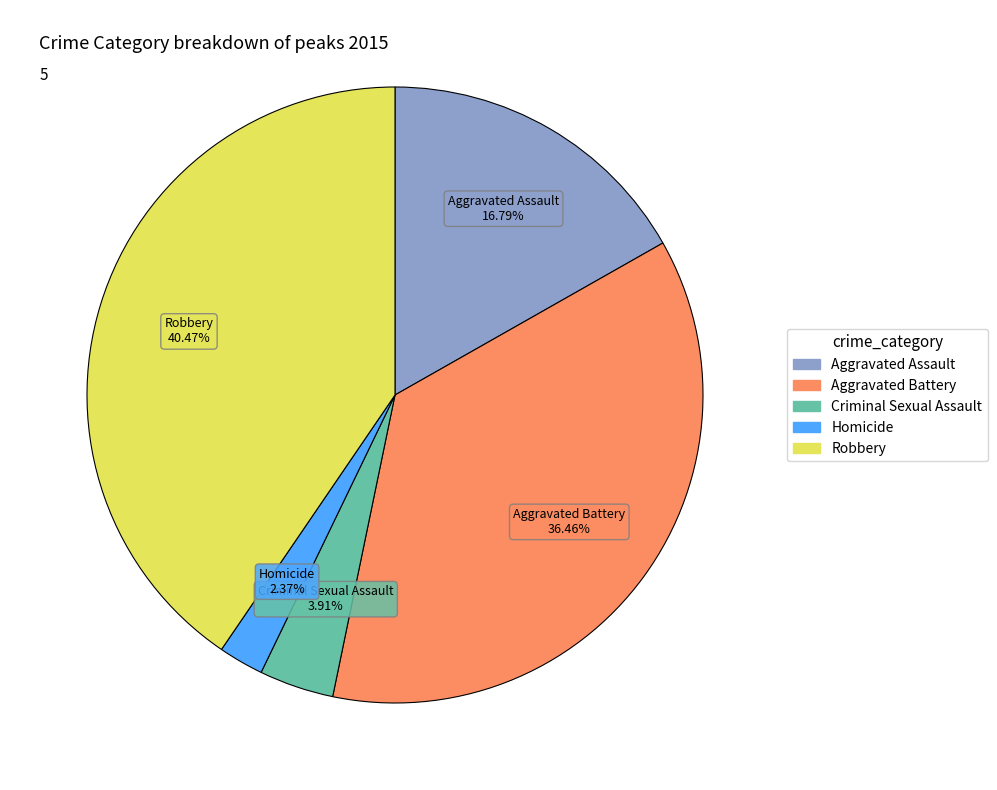

What is the total percentage of Aggravated Battery and Criminal Sexual Assault?

40.4%